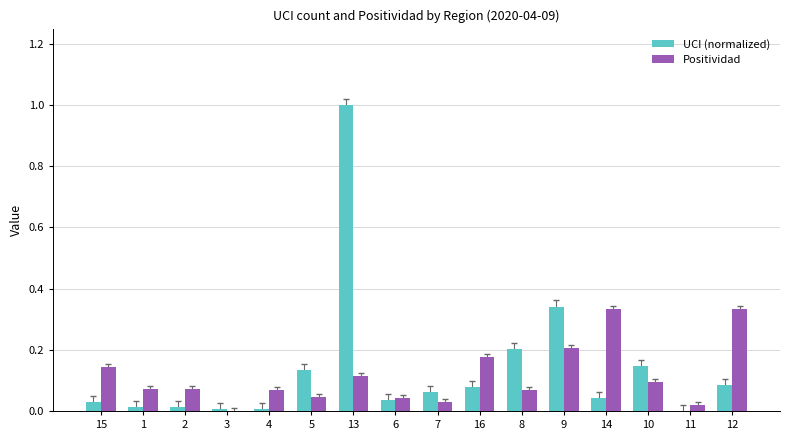

How many groups of bars are there?

16